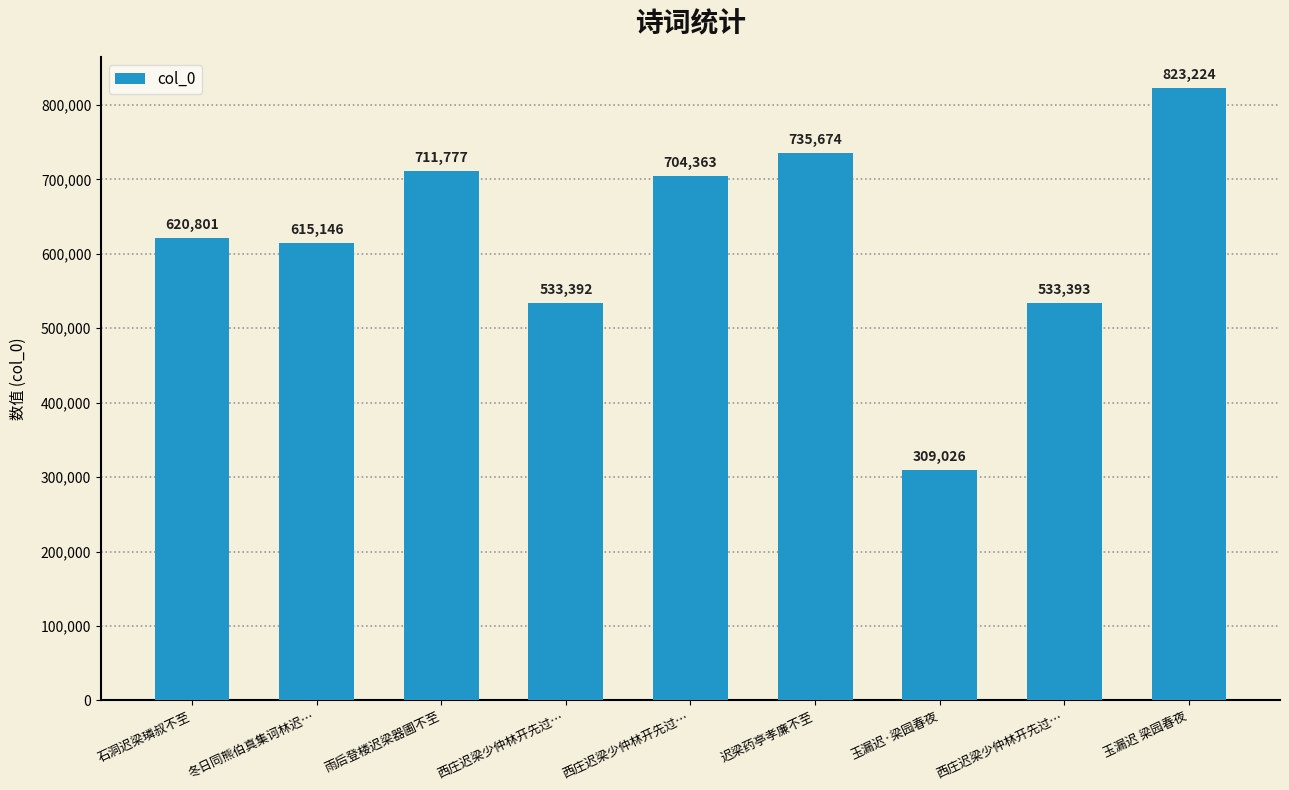

How many series are shown in this chart?

1